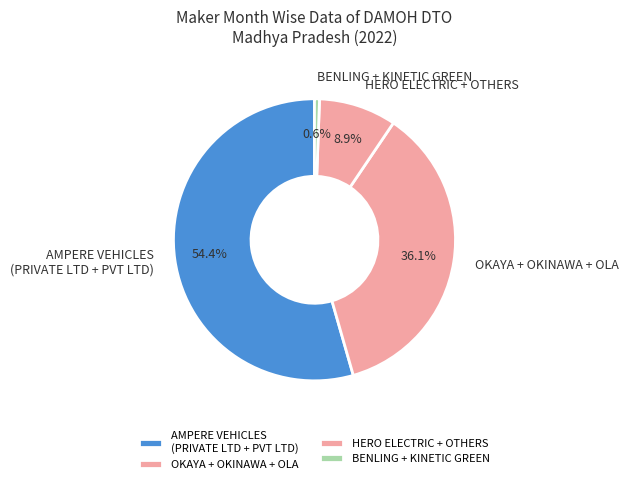

How many segments does this pie chart have?

4